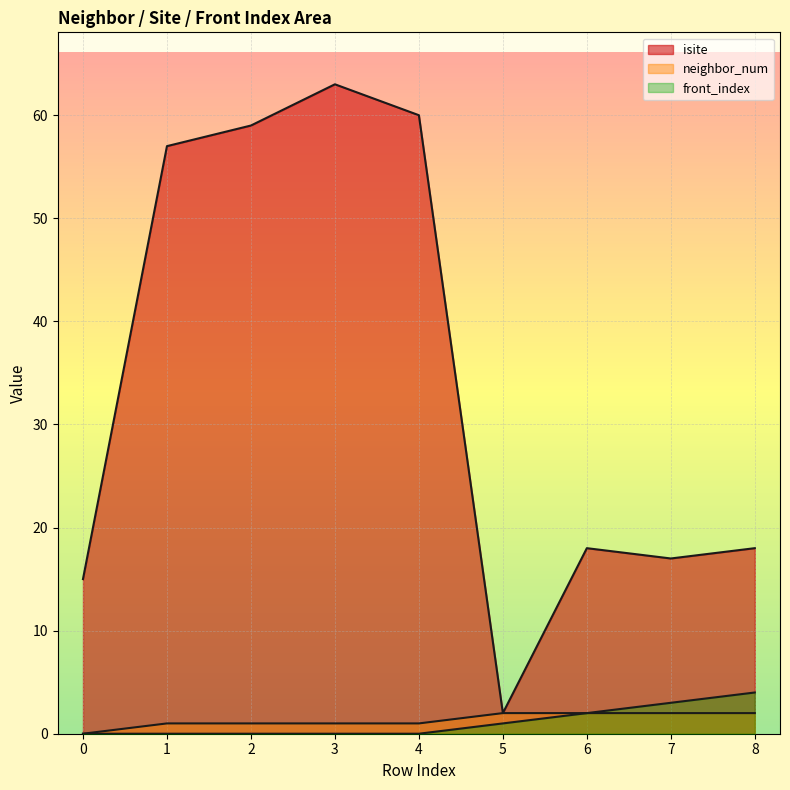

The value of front_index at 6 is 1. True or false?

False